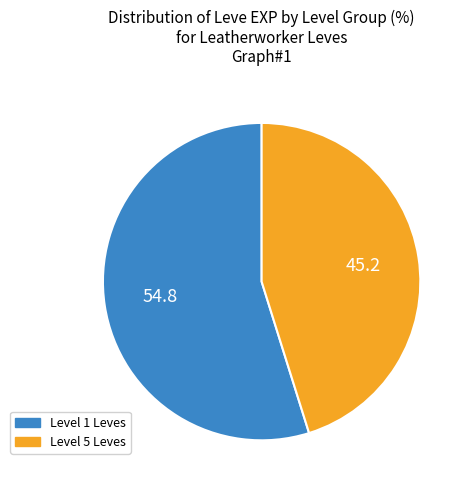

Which slice is the largest?

Level 1 Leves